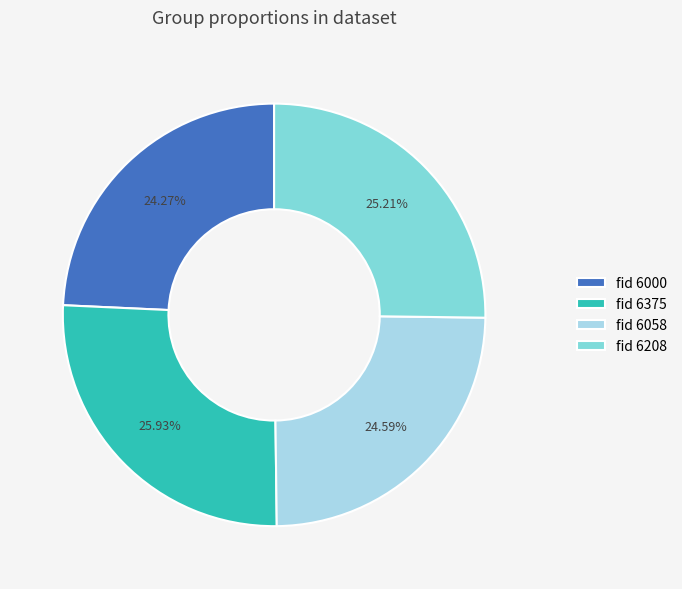

Between fid 6000 and fid 6208, which is larger?

fid 6208